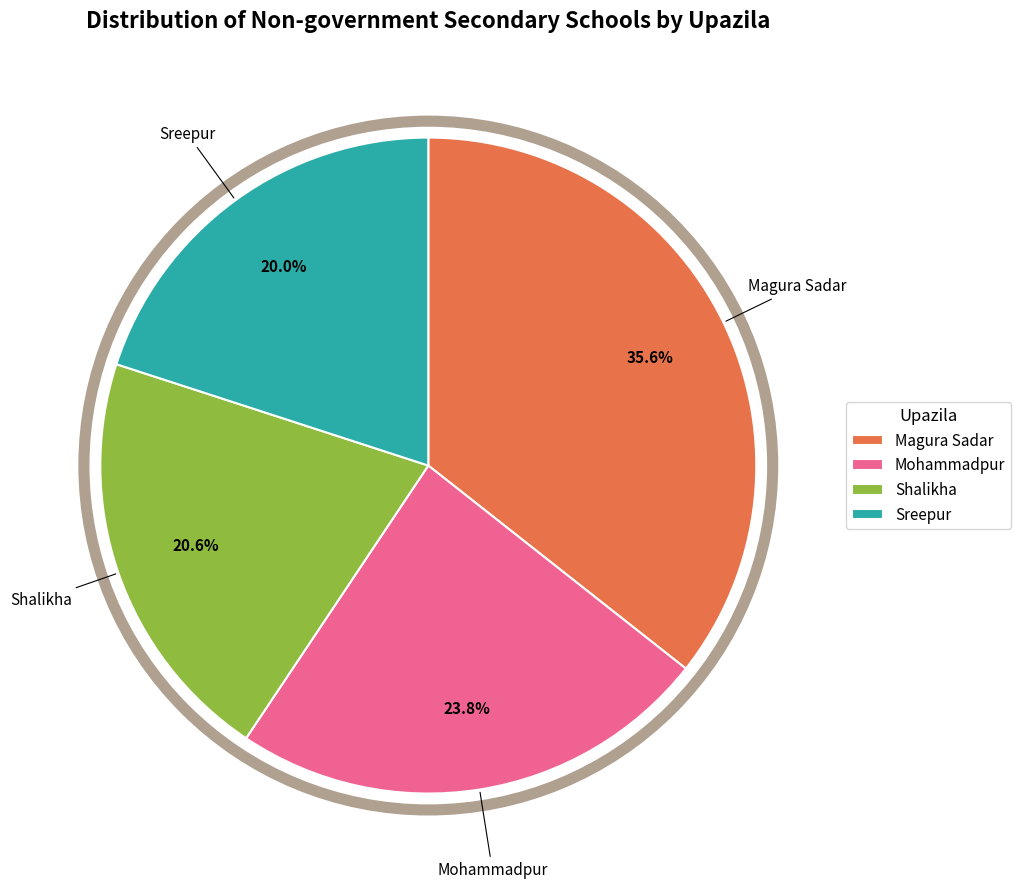

To the nearest percent, what portion does Magura Sadar represent?

36%